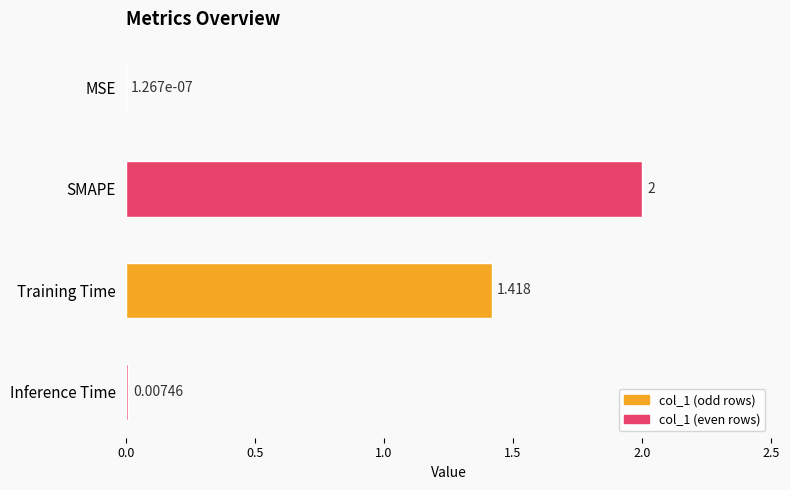

Between SMAPE and Training Time, which is larger?

SMAPE